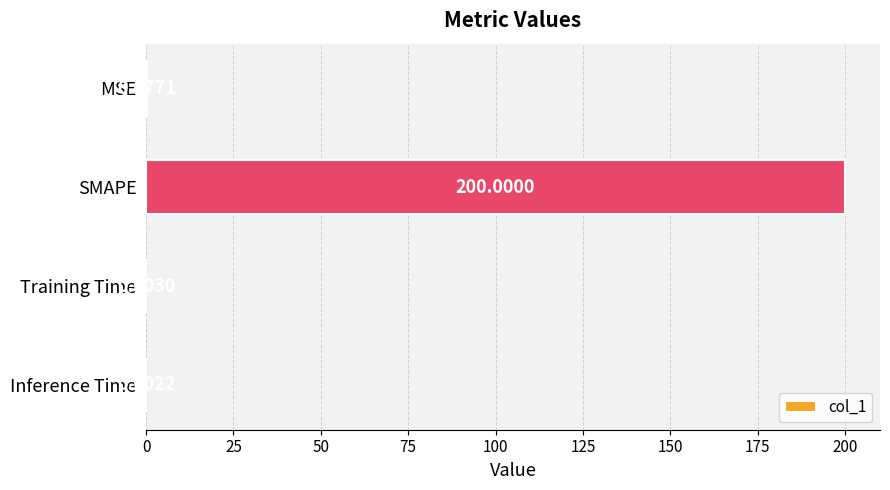

What is the sum of all values?

200.4